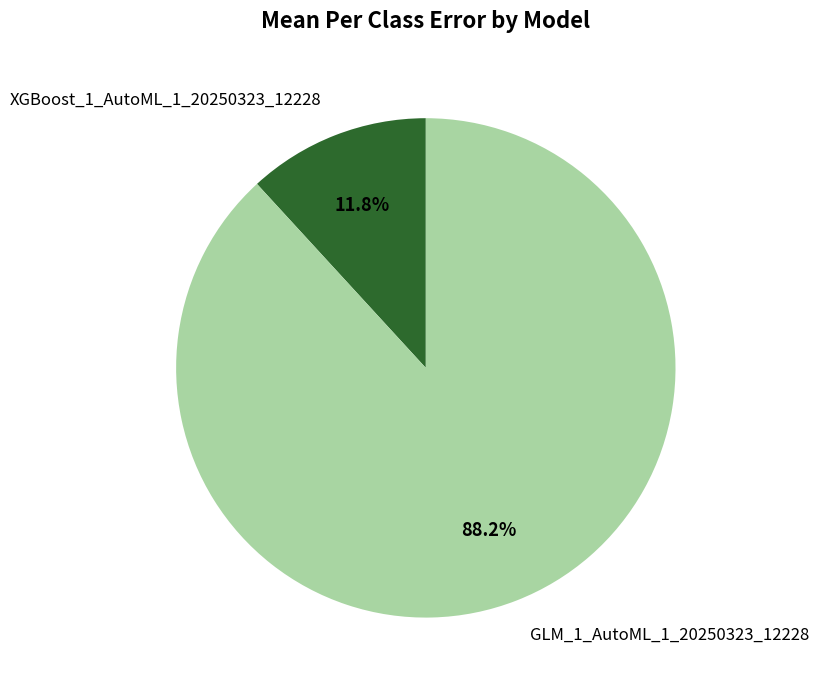

Is it true that XGBoost_1_AutoML_1_20250323_12228 is 1% of the pie?

False